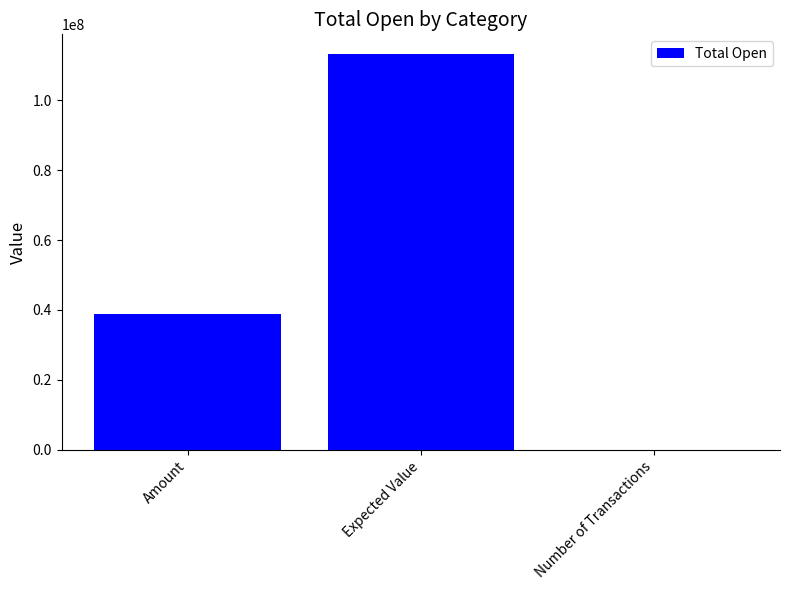

What is the sum of all values?

151980596.7